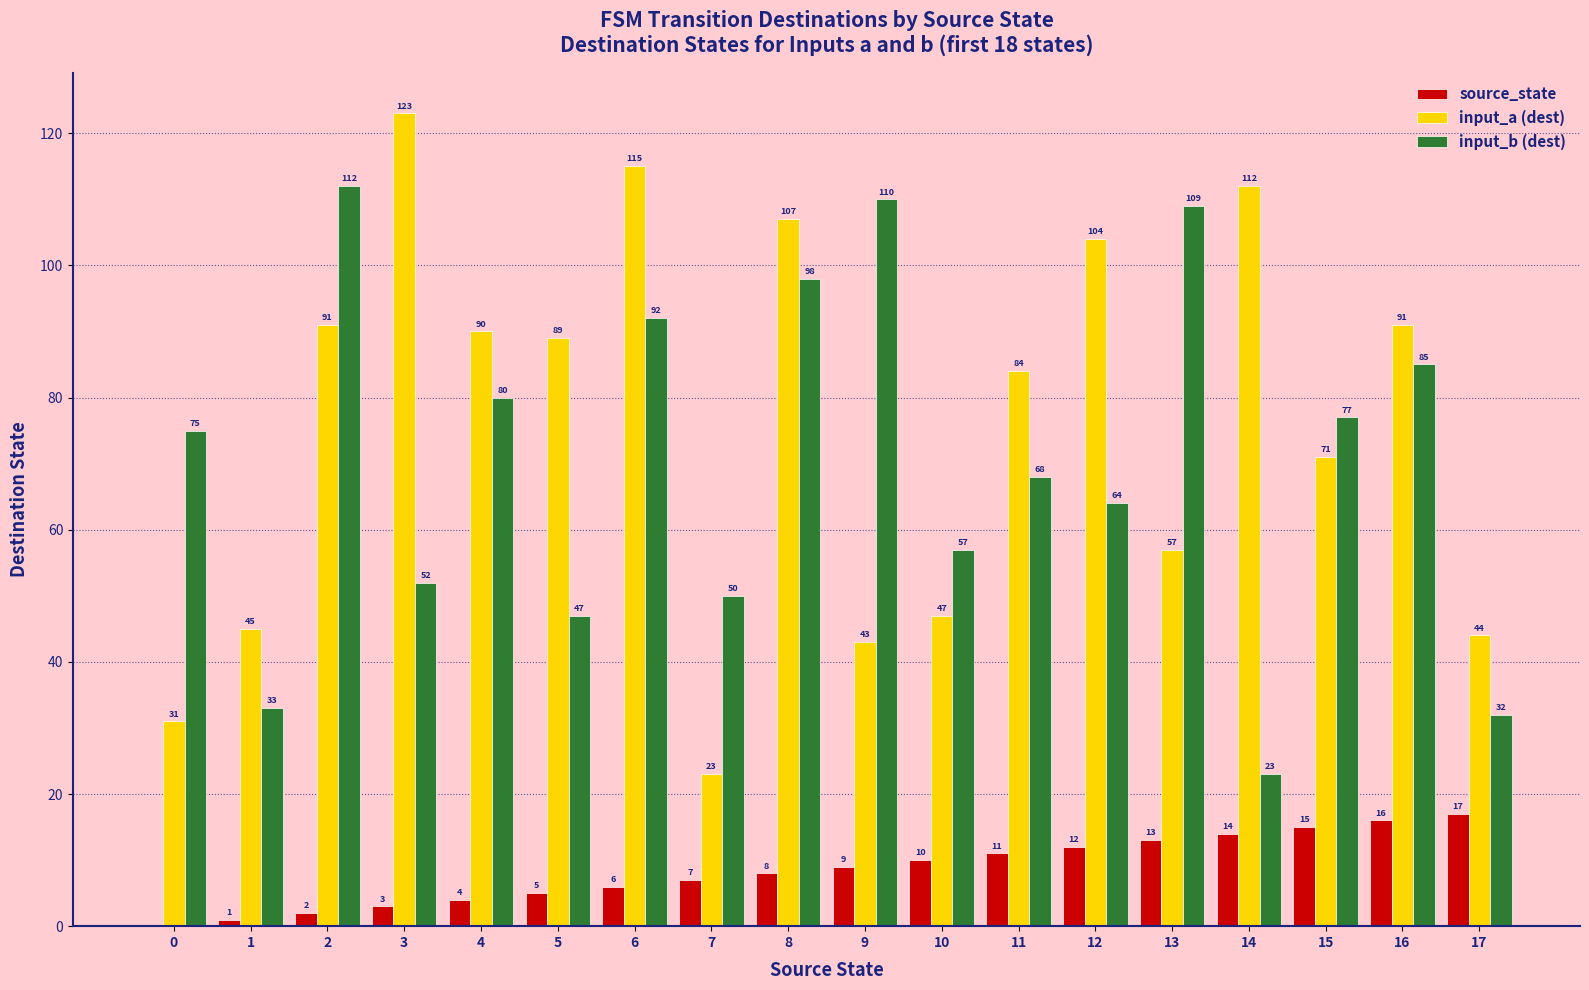

Which category has the highest value in the input_b (dest) series?

2